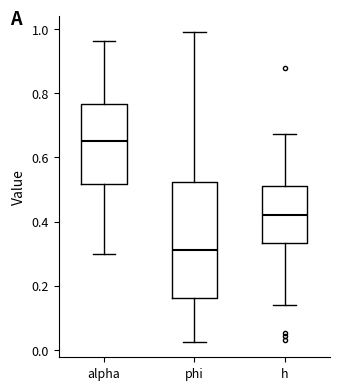

Which box has the lowest median line?

phi